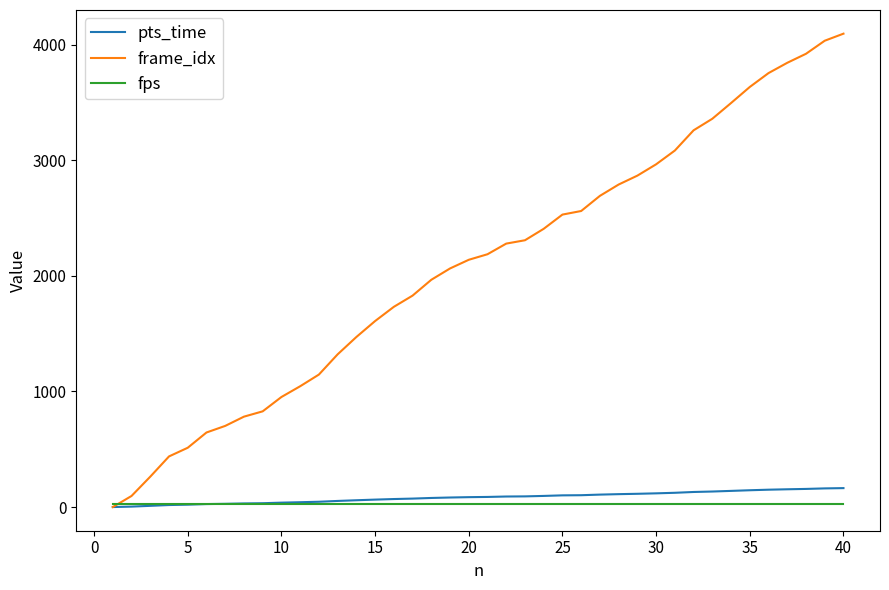

Which series has the widest spread of values?

frame_idx